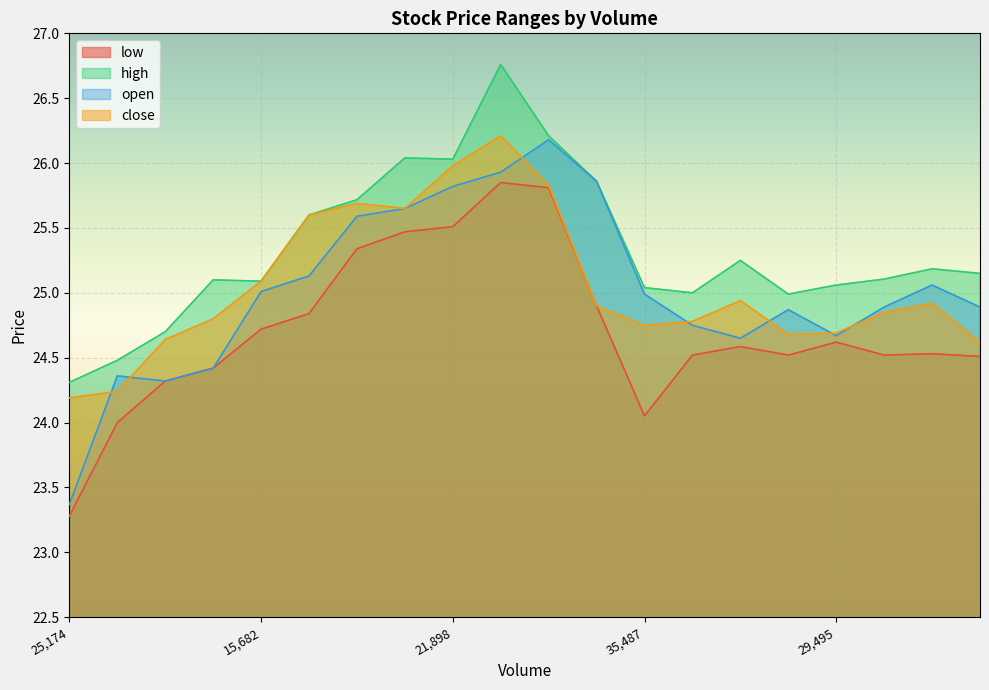

Rank the series by their maximum value, from highest to lowest.

high, close, open, low